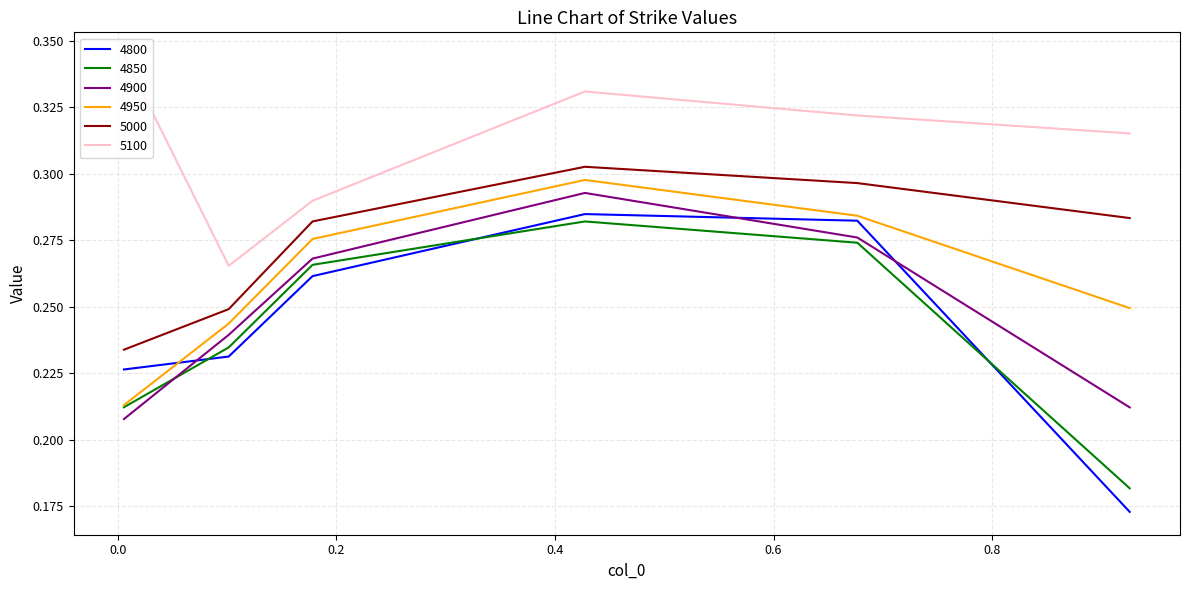

What is the difference between the maximum and minimum values in the 5000 series?

0.1